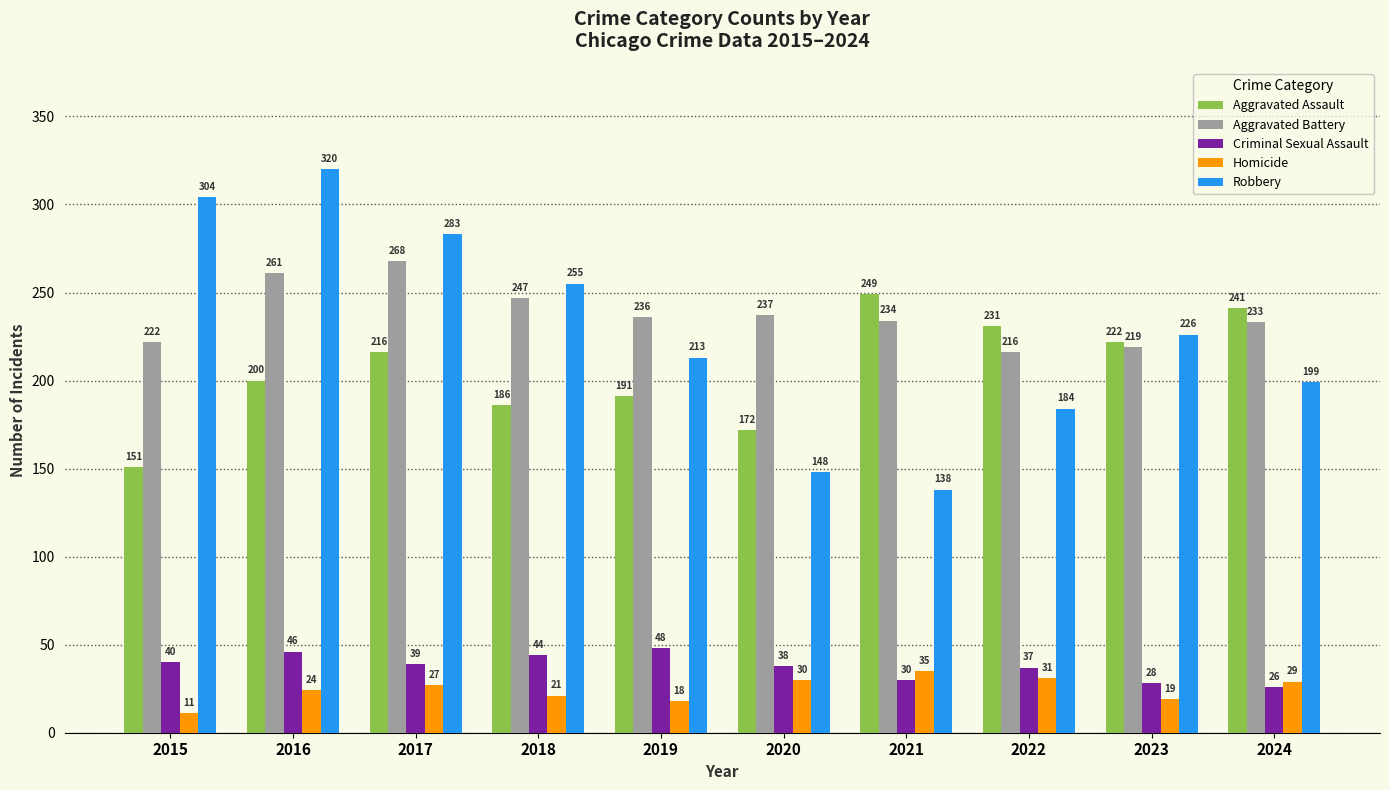

At which label is Robbery closest to 229?

2023